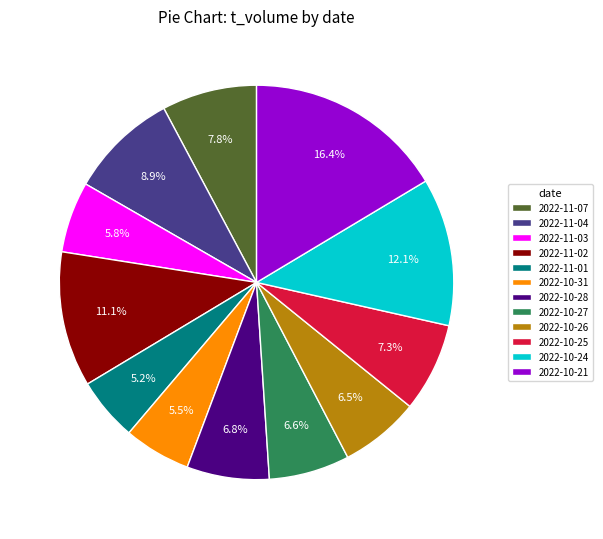

What is the largest slice in the pie chart?

2022-10-21